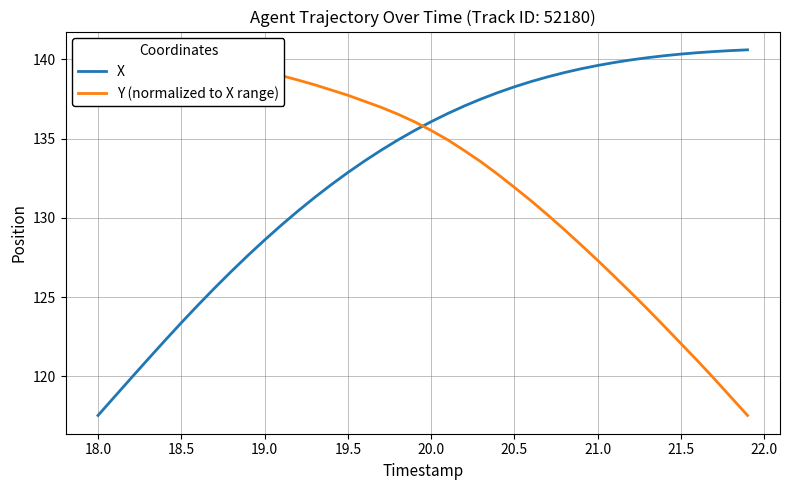

True or false: Y (normalized to X range) has more than 2 interior local peaks.

False